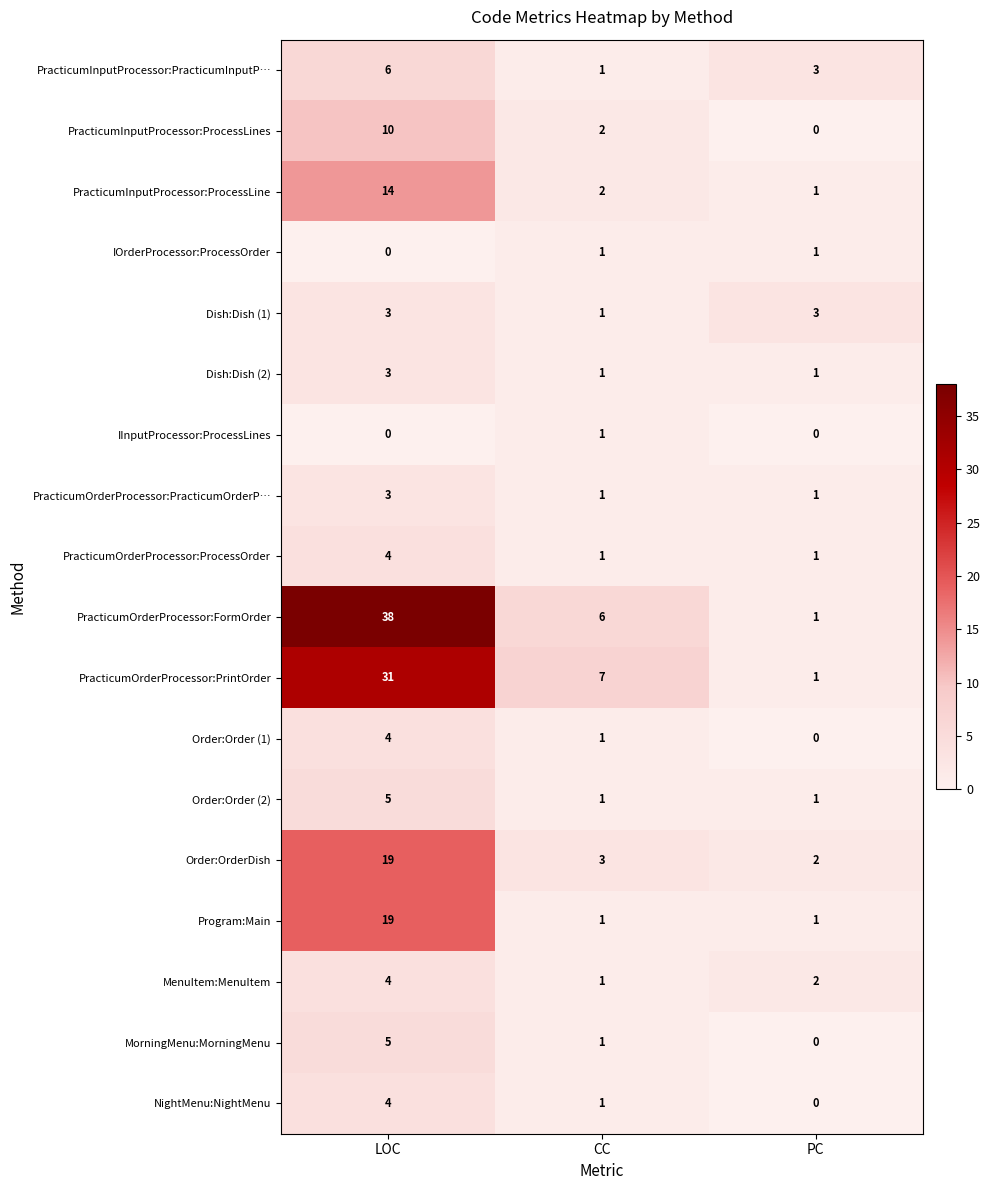

Which category has the highest value across all series?

LOC